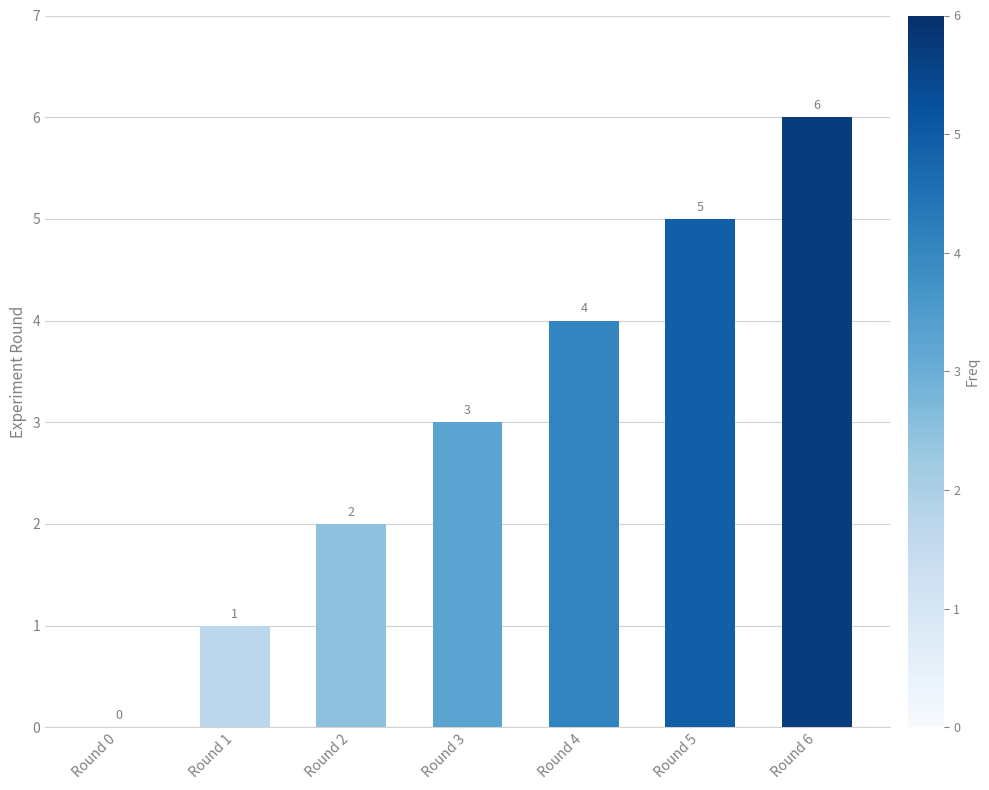

Which category has the highest value across all series?

Round 6